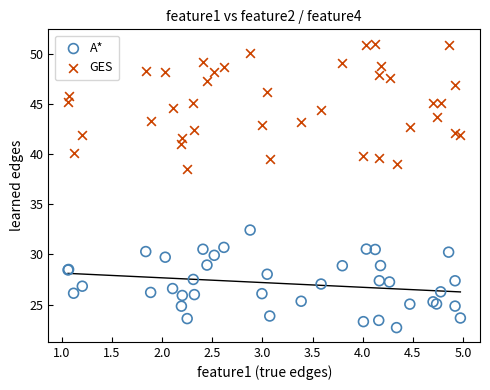

Which series has the largest Y range (max minus min)?

GES